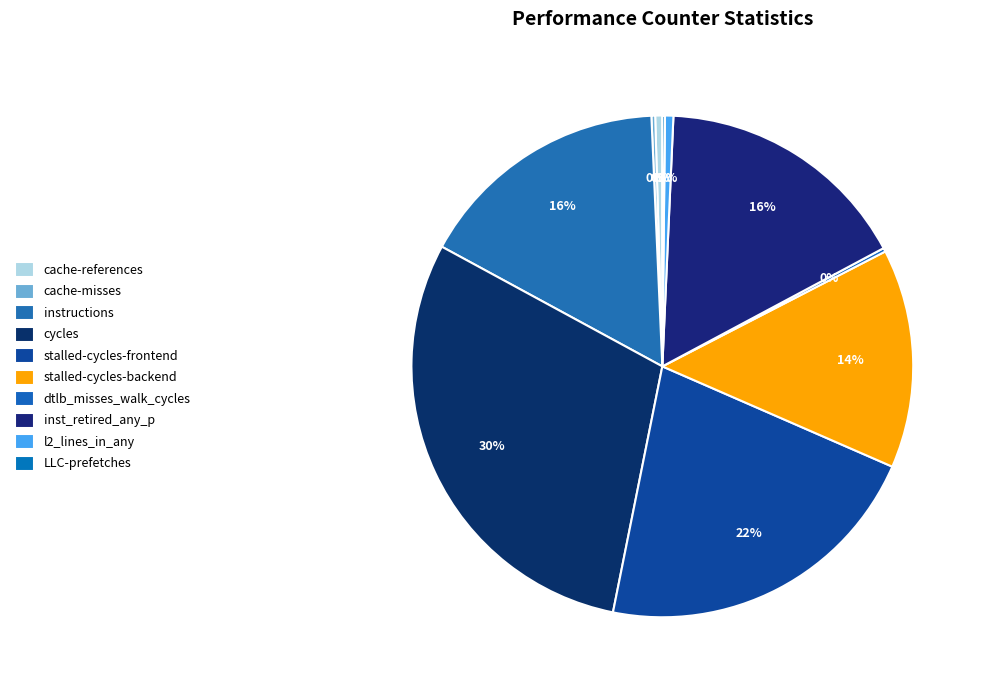

What percentage do cache-references and inst_retired_any_p together represent?

16.9%